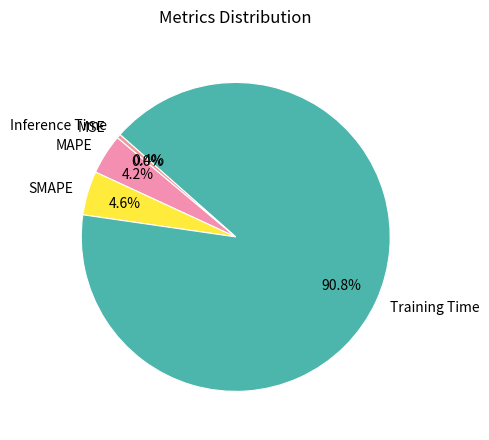

How much of the chart is everything except Training Time?

9.2%